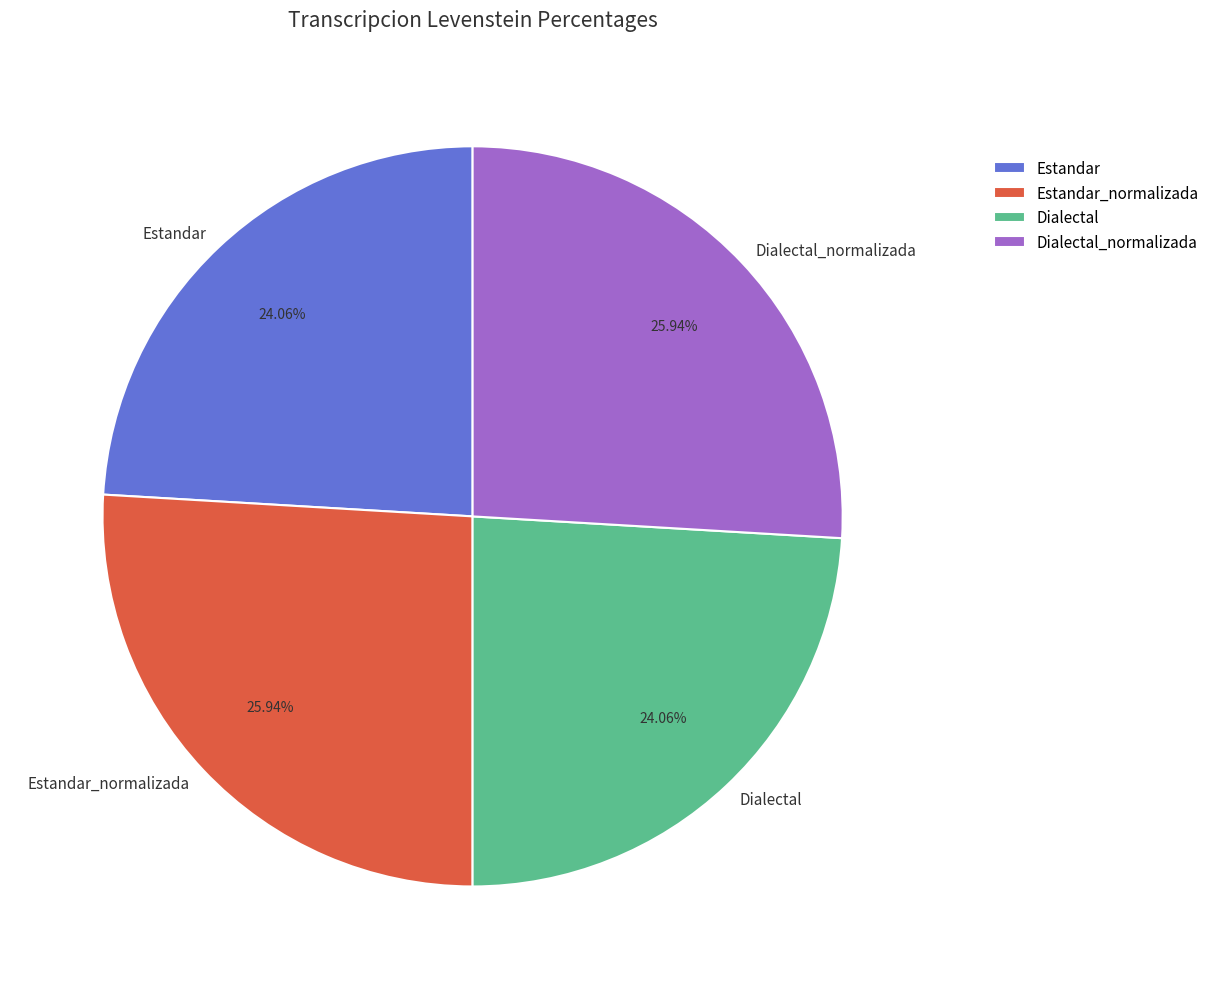

How many segments does this pie chart have?

4